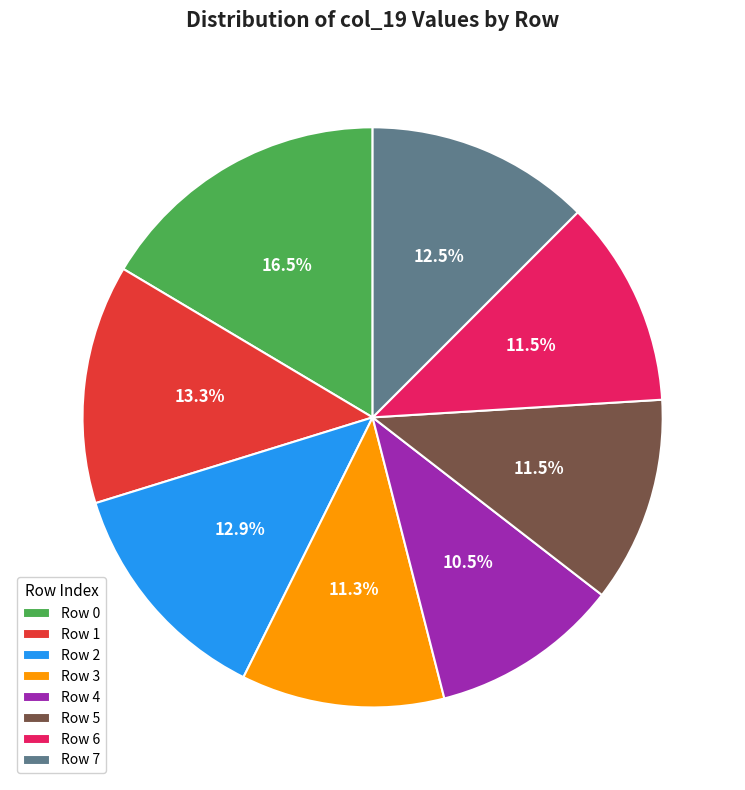

Do Row 4 and Row 7 together represent more than half of the pie?

No